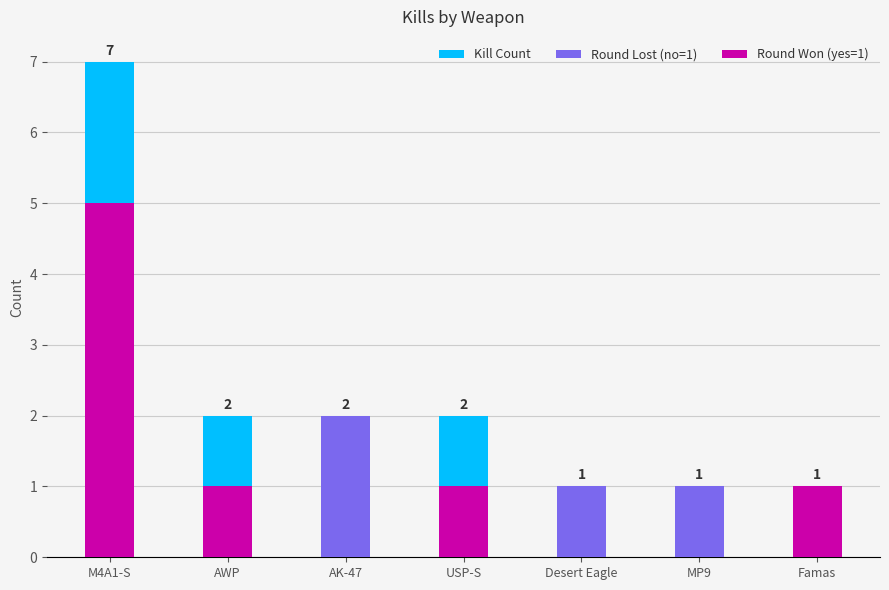

At how many categories does at least one series exceed 6?

1